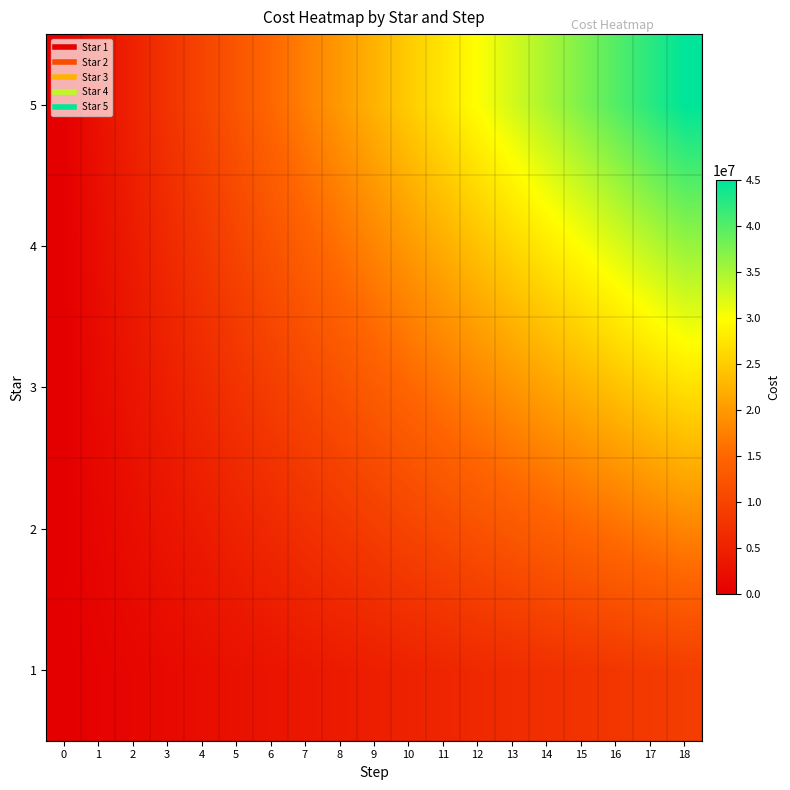

Which series has the largest total across all categories?

row_4